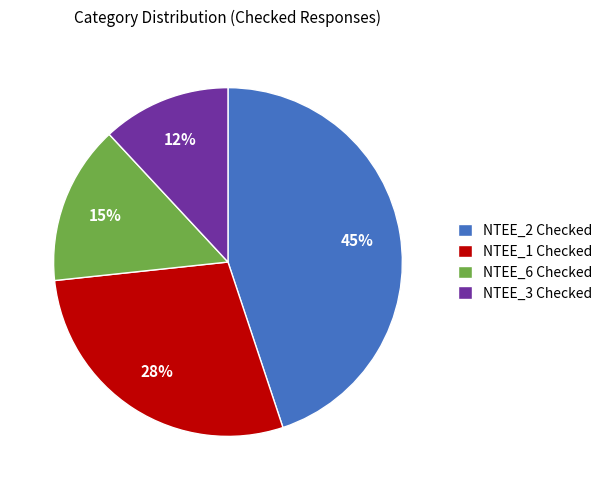

To the nearest percent, what percentage of the pie is NTEE_1 Checked?

28%